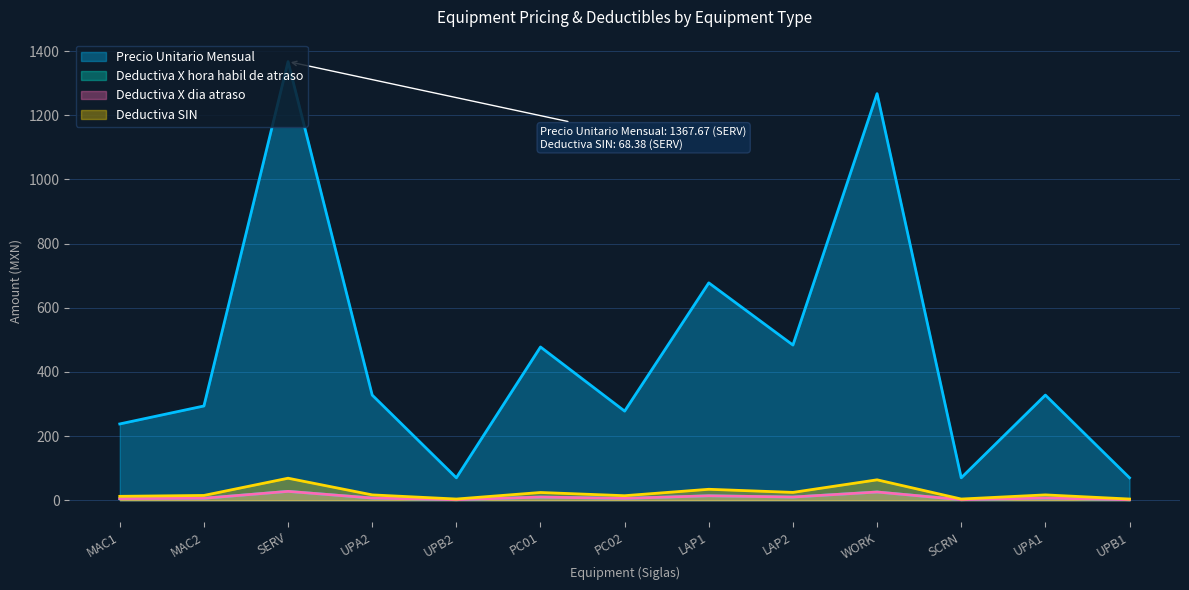

At which label is Deductiva X hora habil de atraso closest to 14?

LAP1